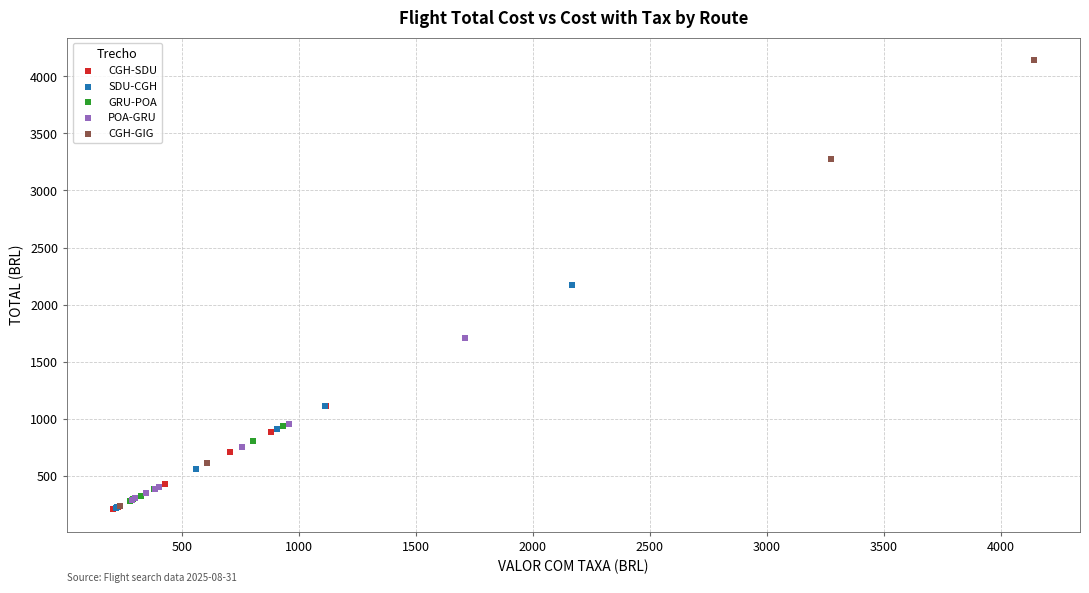

Which series reaches the maximum Y coordinate?

CGH-GIG